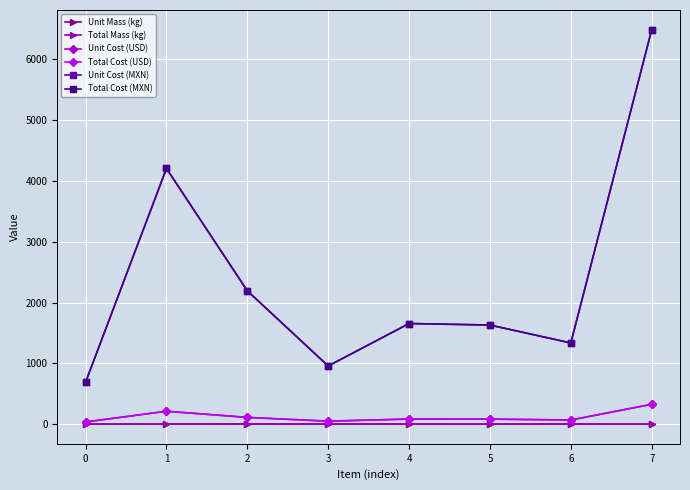

True or false: Total Mass (kg) and Total Cost (USD) cross at least once.

False